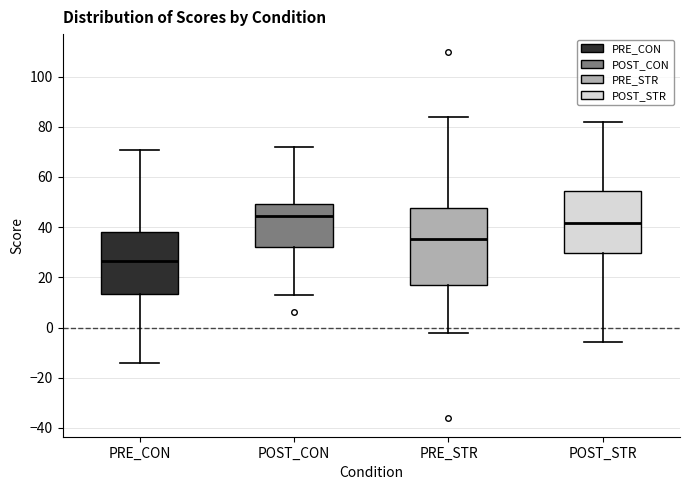

Reading left to right, read every box against the y-axis: the position of its median line, the range the box covers, and the ends of its whiskers. The values are not printed on the chart, so give them approximately, as read against the axis.

PRE_CON: median 26, box 14 to 38, whiskers -14 to 70
POST_CON: median 44, box 32 to 50, whiskers 12 to 72
PRE_STR: median 36, box 16 to 48, whiskers -2 to 84
POST_STR: median 42, box 30 to 54, whiskers -6 to 82